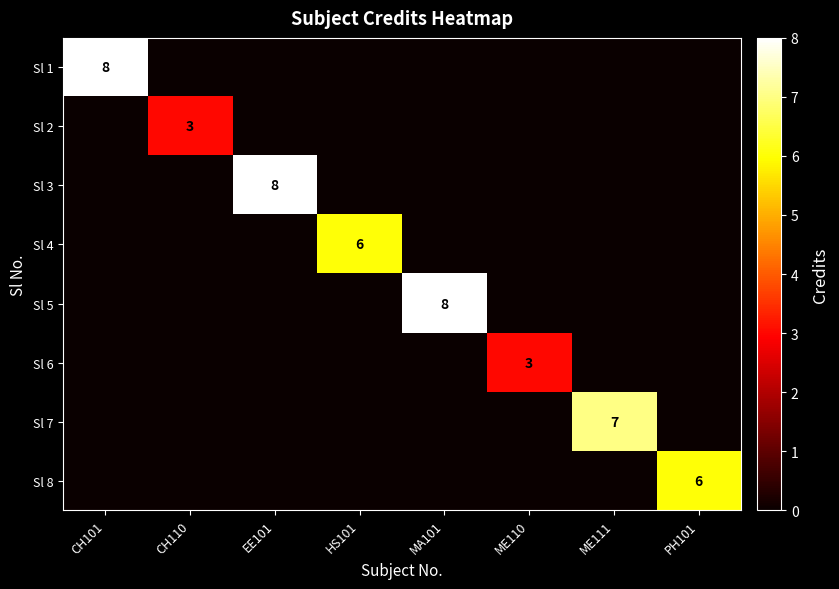

At how many categories does at least one series exceed 3?

6